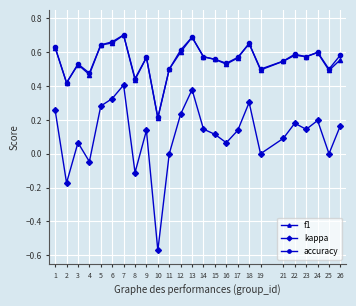

Count the number of data series in this chart.

3